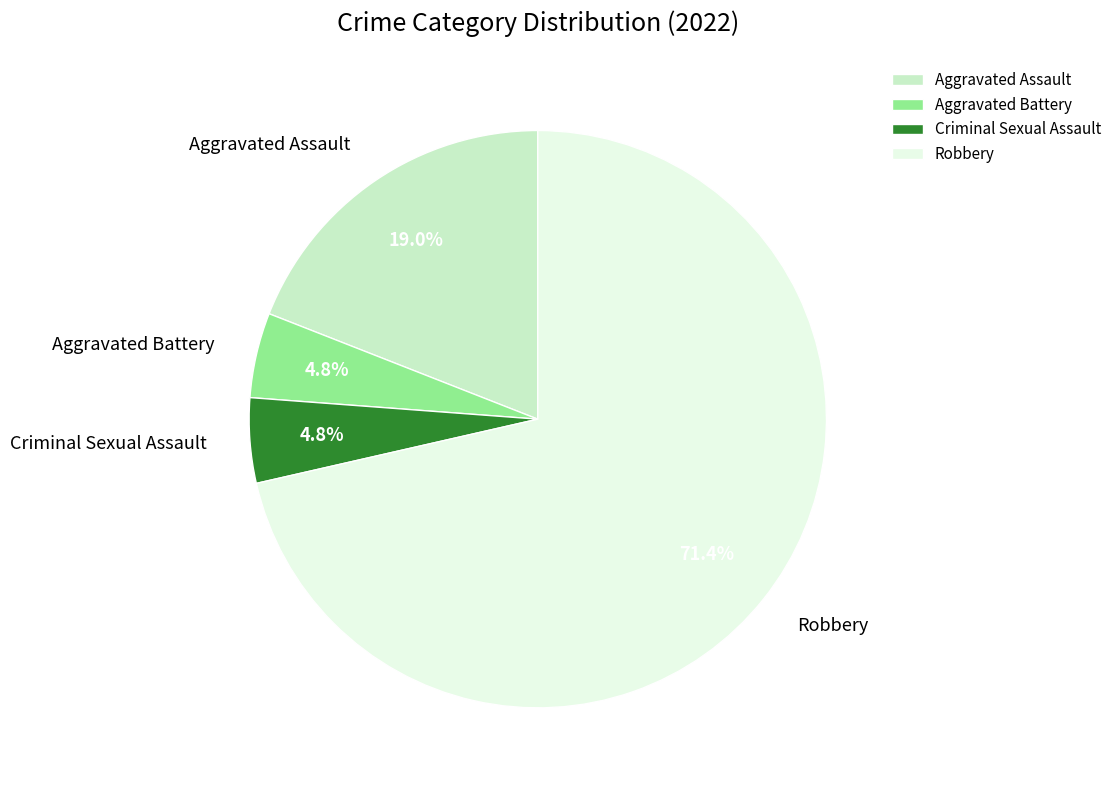

How much of the chart is everything except Aggravated Battery?

95.2%